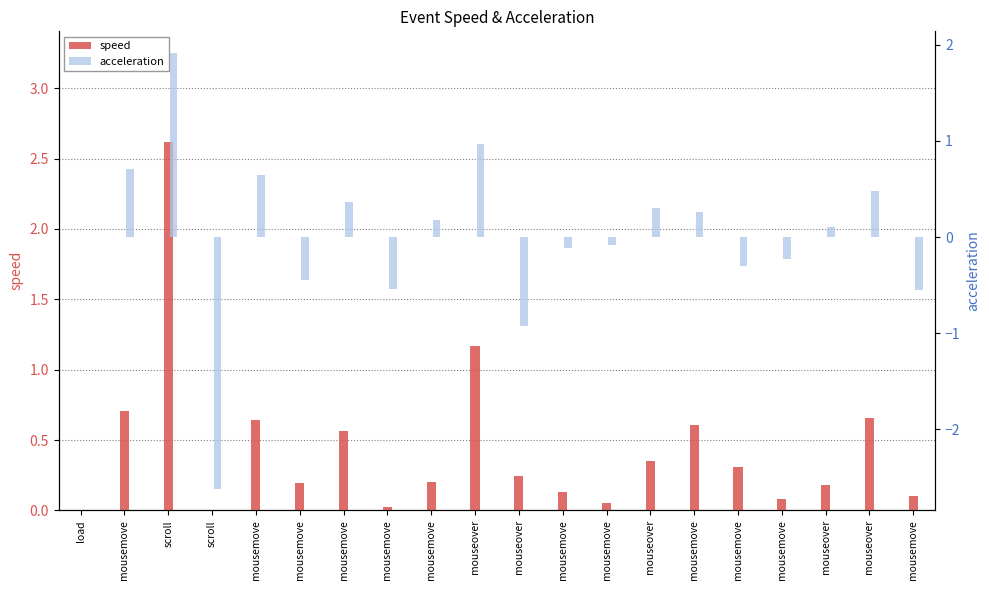

Which series has the largest total across all categories?

speed